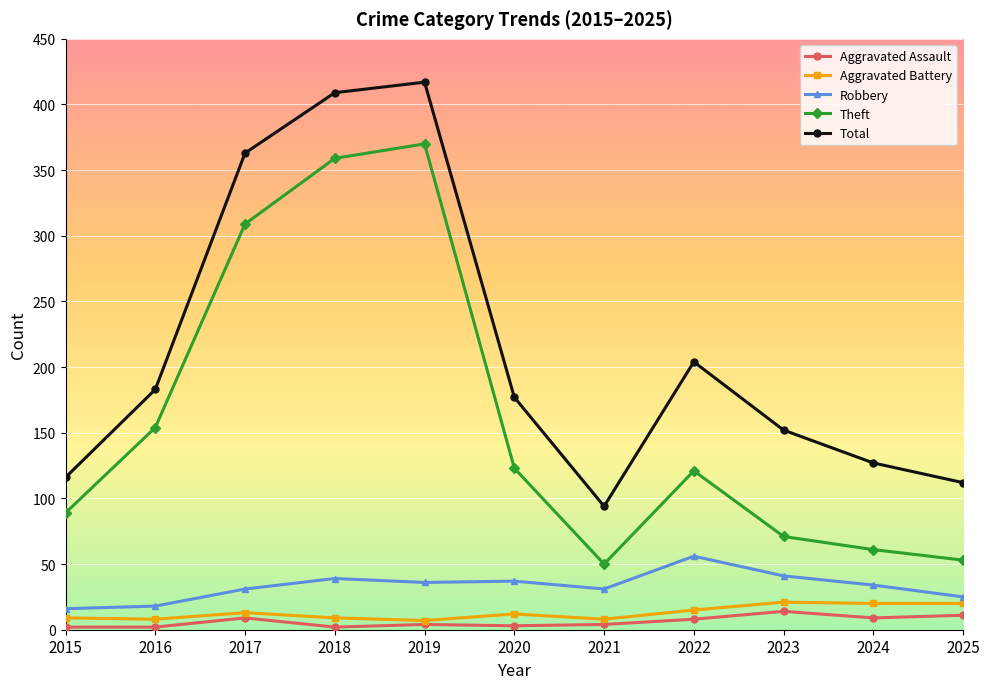

Is the value of Theft at 2019 greater than the value of Aggravated Battery at 2023?

Yes